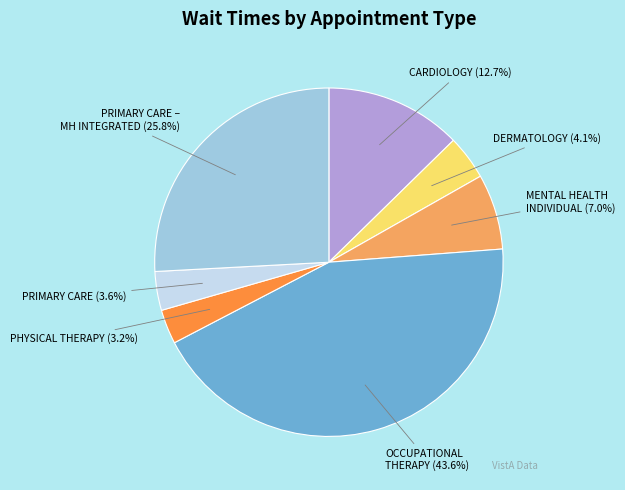

What is the ratio of the value at DERMATOLOGY to the value at MENTAL HEALTH INDIVIDUAL?

0.6